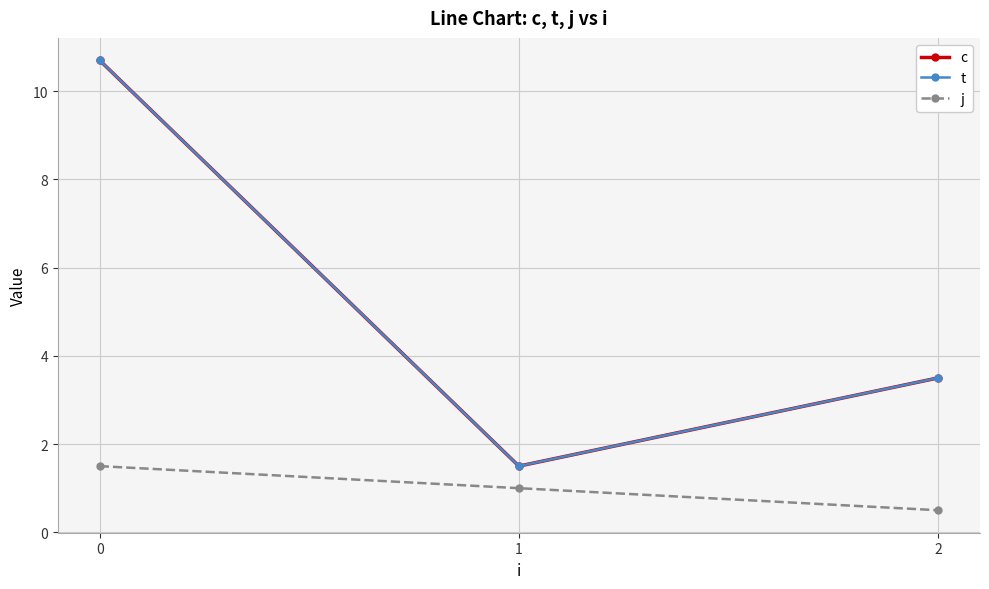

At how many categories does at least one series exceed 9?

1